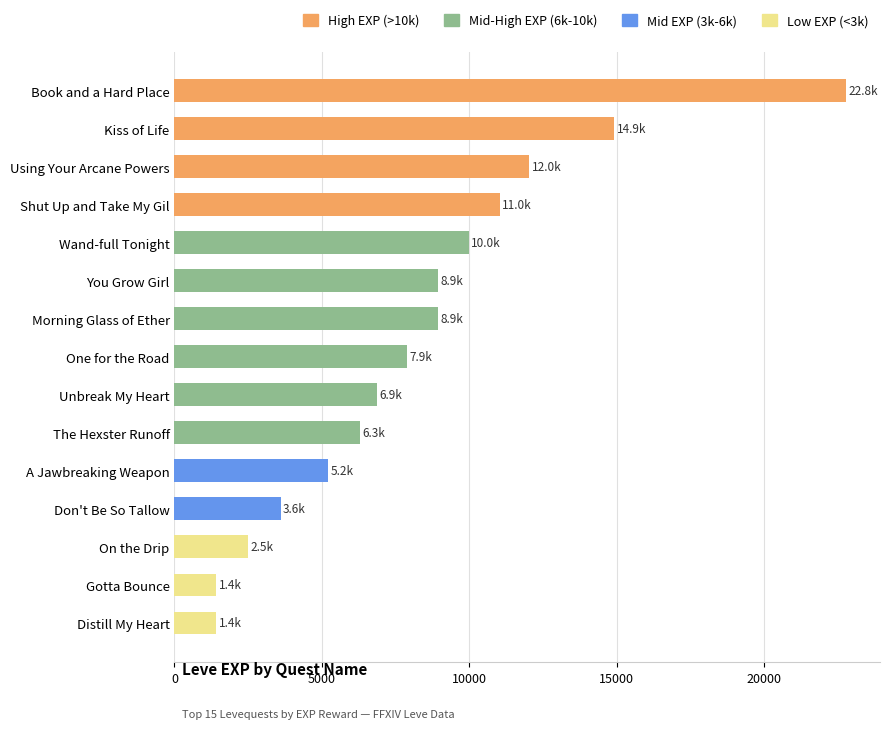

Between Book and a Hard Place and Distill My Heart, which is larger?

Book and a Hard Place